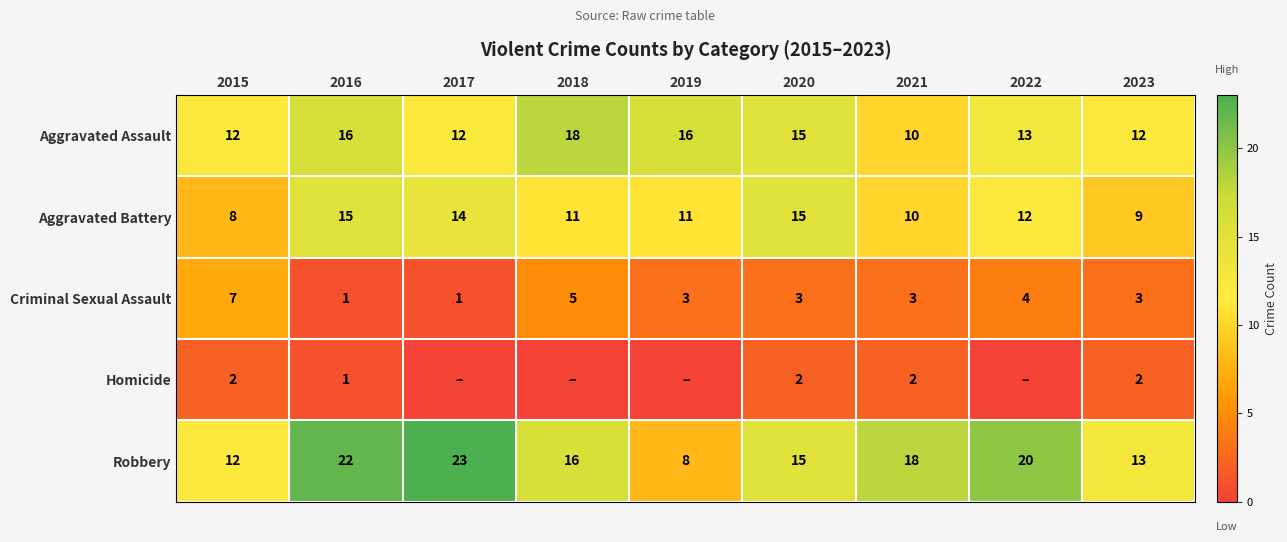

What value does the Robbery series have at 2022, to the nearest 5?

20